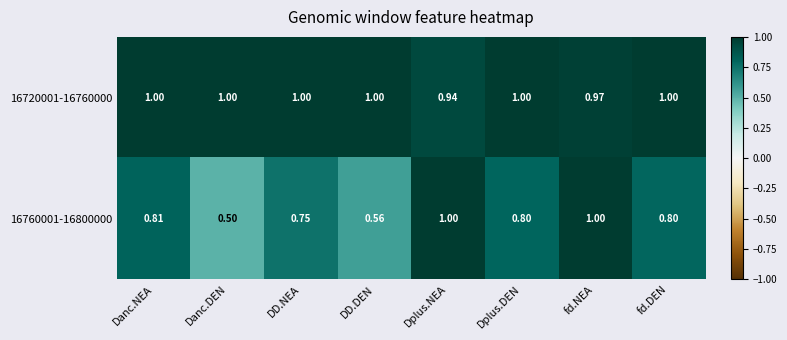

How many series are shown in this chart?

2